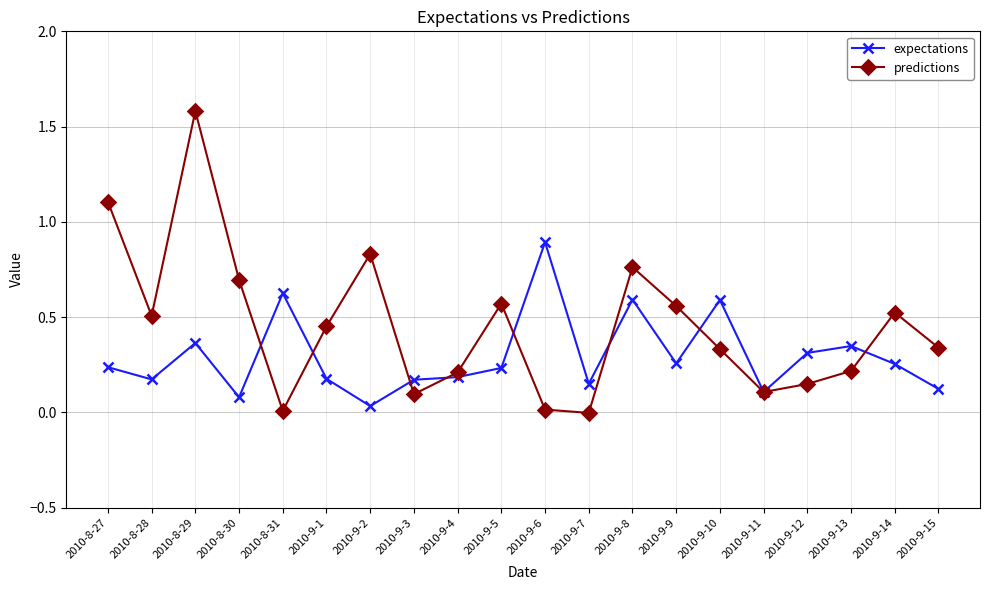

Is it true that predictions equals 0.0 at 2010-9-6?

True